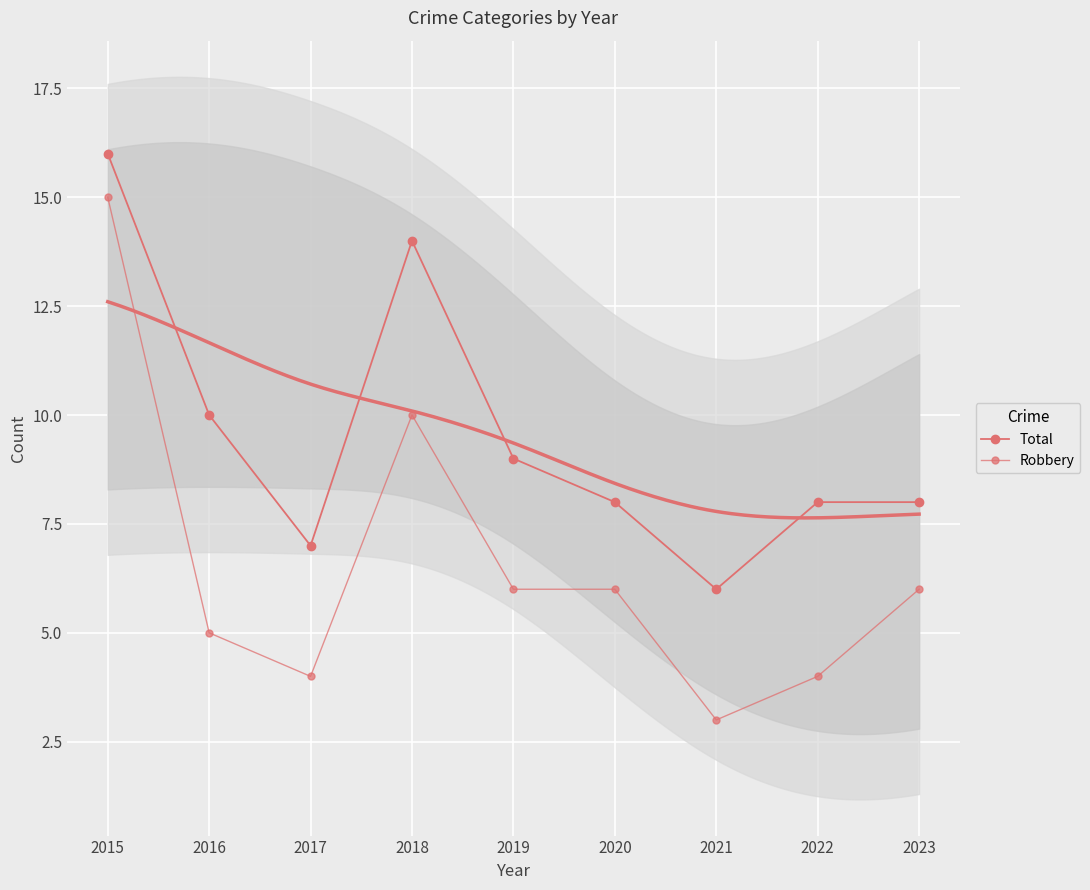

What is the value of the Total point at the 5th from the left?

9